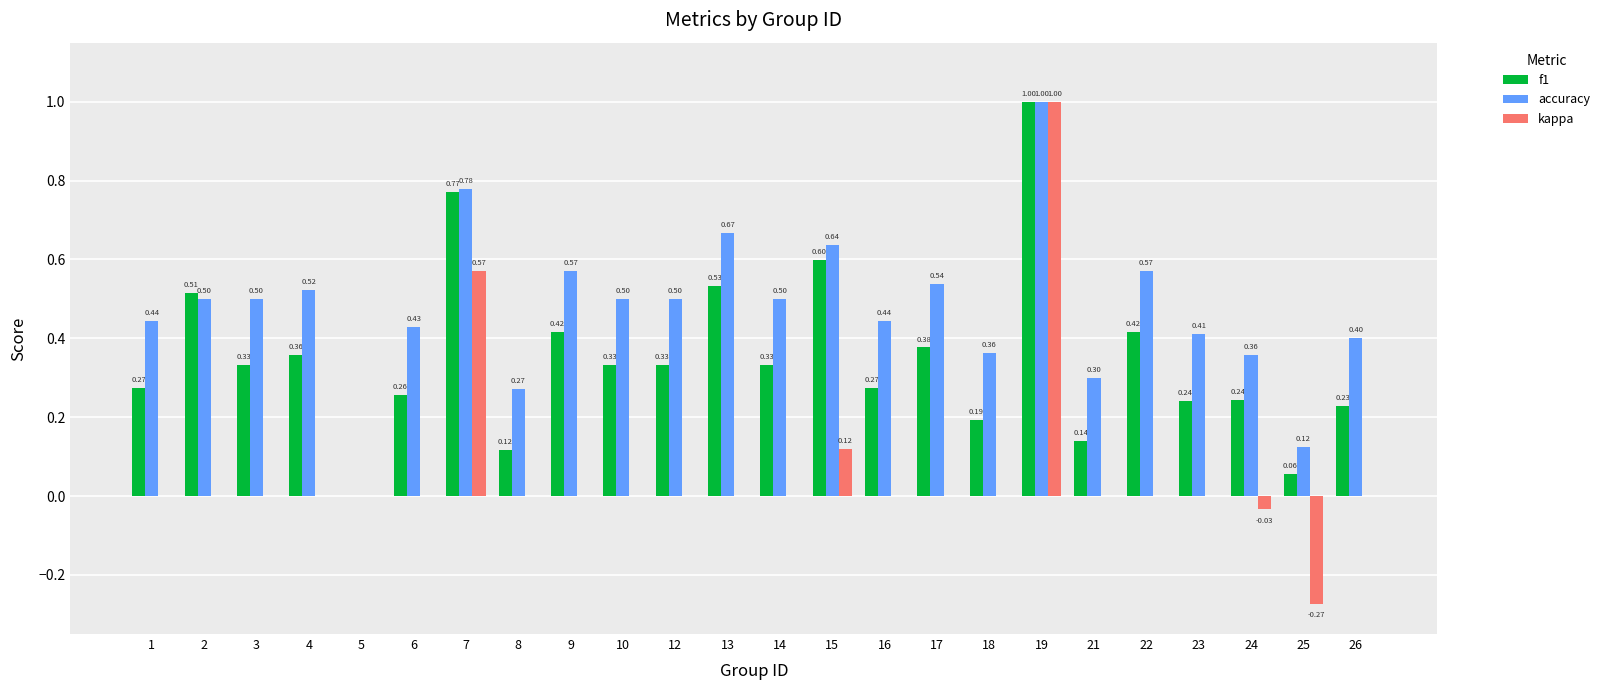

The value of accuracy at 23 is 0.4. True or false?

True